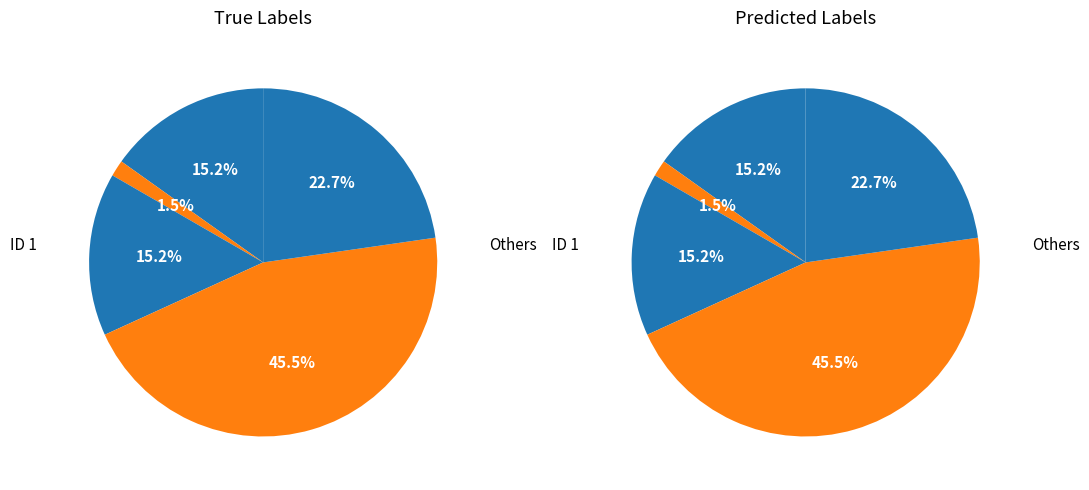

Is there a majority slice in this chart?

No